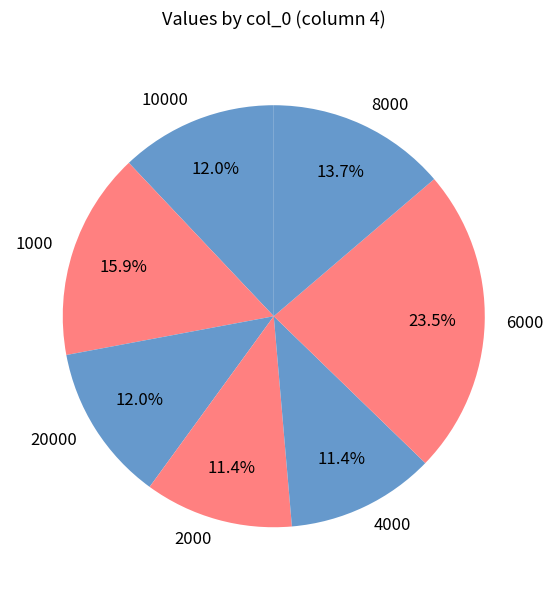

Is there any slice that represents more than half of the pie?

No